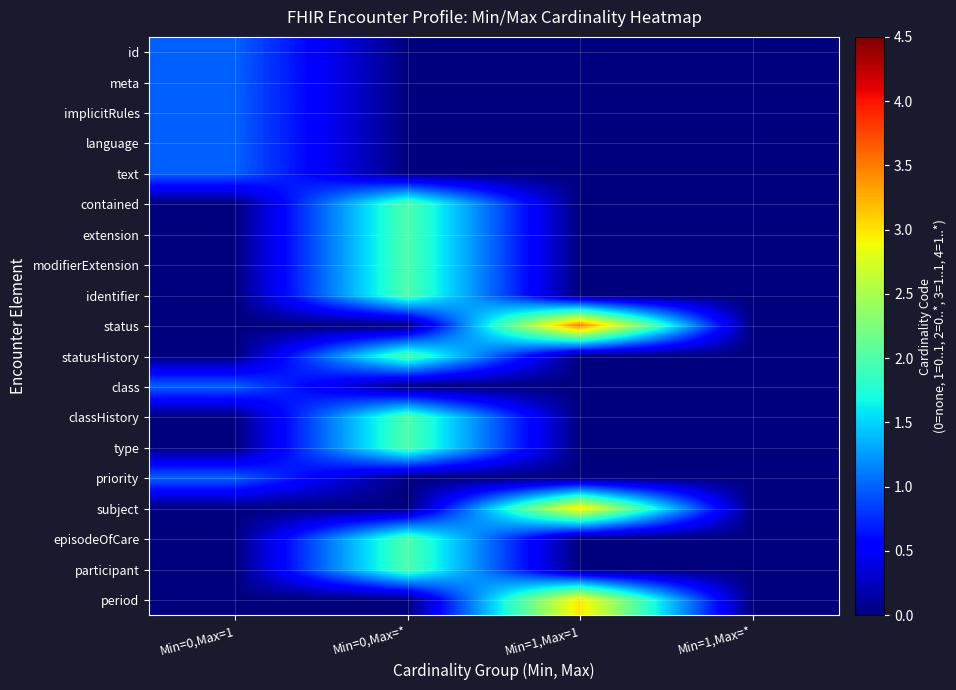

Reading left to right, transcribe all the data shown in this chart.

id: Min=0,Max=1=1.0	Min=0,Max=*=0.0	Min=1,Max=1=0.0	Min=1,Max=*=0.0
meta: Min=0,Max=1=1.0	Min=0,Max=*=0.0	Min=1,Max=1=0.0	Min=1,Max=*=0.0
implicitRules: Min=0,Max=1=1.0	Min=0,Max=*=0.0	Min=1,Max=1=0.0	Min=1,Max=*=0.0
language: Min=0,Max=1=1.0	Min=0,Max=*=0.0	Min=1,Max=1=0.0	Min=1,Max=*=0.0
text: Min=0,Max=1=1.0	Min=0,Max=*=0.0	Min=1,Max=1=0.0	Min=1,Max=*=0.0
contained: Min=0,Max=1=0.0	Min=0,Max=*=2.0	Min=1,Max=1=0.0	Min=1,Max=*=0.0
extension: Min=0,Max=1=0.0	Min=0,Max=*=2.0	Min=1,Max=1=0.0	Min=1,Max=*=0.0
modifierExtension: Min=0,Max=1=0.0	Min=0,Max=*=2.0	Min=1,Max=1=0.0	Min=1,Max=*=0.0
identifier: Min=0,Max=1=0.0	Min=0,Max=*=2.0	Min=1,Max=1=0.0	Min=1,Max=*=0.0
status: Min=0,Max=1=0.0	Min=0,Max=*=0.0	Min=1,Max=1=3.5	Min=1,Max=*=0.0
statusHistory: Min=0,Max=1=0.0	Min=0,Max=*=2.0	Min=1,Max=1=0.0	Min=1,Max=*=0.0
class: Min=0,Max=1=1.0	Min=0,Max=*=0.0	Min=1,Max=1=0.0	Min=1,Max=*=0.0
classHistory: Min=0,Max=1=0.0	Min=0,Max=*=2.0	Min=1,Max=1=0.0	Min=1,Max=*=0.0
type: Min=0,Max=1=0.0	Min=0,Max=*=2.0	Min=1,Max=1=0.0	Min=1,Max=*=0.0
priority: Min=0,Max=1=1.0	Min=0,Max=*=0.0	Min=1,Max=1=0.0	Min=1,Max=*=0.0
subject: Min=0,Max=1=0.0	Min=0,Max=*=0.0	Min=1,Max=1=3.0	Min=1,Max=*=0.0
episodeOfCare: Min=0,Max=1=0.0	Min=0,Max=*=2.0	Min=1,Max=1=0.0	Min=1,Max=*=0.0
participant: Min=0,Max=1=0.0	Min=0,Max=*=2.0	Min=1,Max=1=0.0	Min=1,Max=*=0.0
period: Min=0,Max=1=0.0	Min=0,Max=*=0.0	Min=1,Max=1=3.0	Min=1,Max=*=0.0